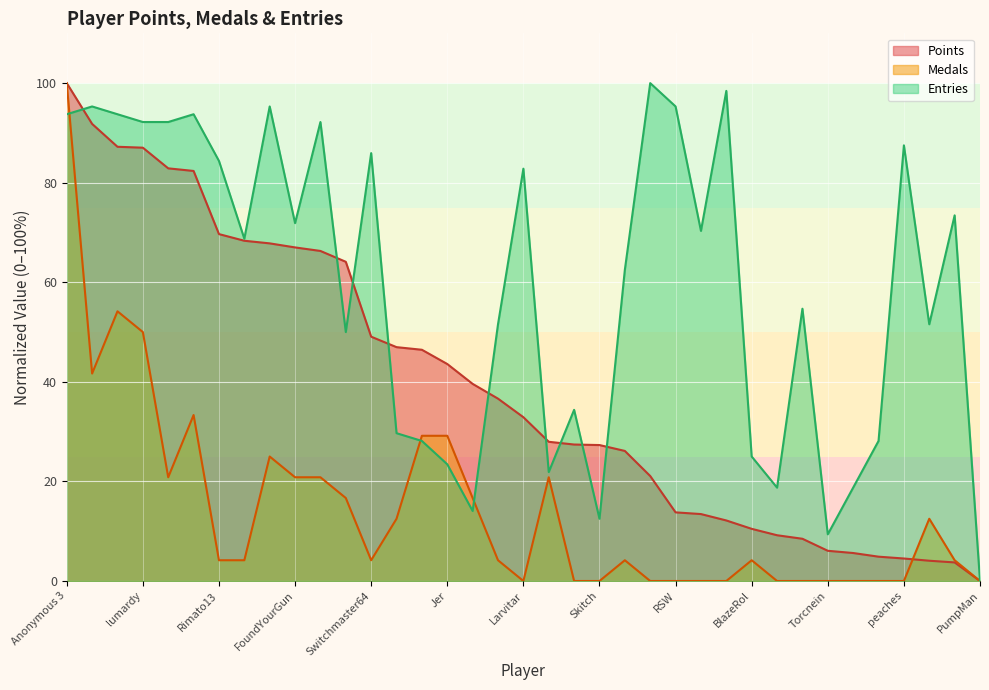

Where does the Entries series first go above 68?

Anonymous 3